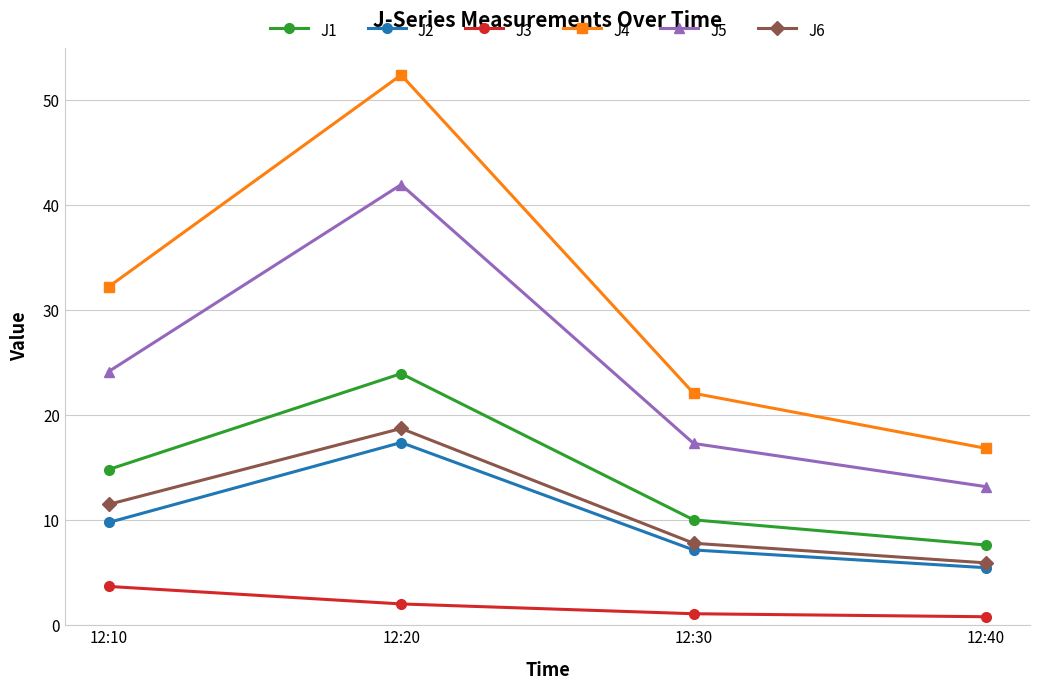

Reading left to right, list all the values displayed in this chart.

J1: 12:10=14.8	12:20=24.0	12:30=10.0	12:40=7.6
J2: 12:10=9.8	12:20=17.4	12:30=7.2	12:40=5.5
J3: 12:10=3.7	12:20=2.0	12:30=1.1	12:40=0.8
J4: 12:10=32.2	12:20=52.4	12:30=22.1	12:40=16.9
J5: 12:10=24.2	12:20=42.0	12:30=17.3	12:40=13.2
J6: 12:10=11.5	12:20=18.7	12:30=7.8	12:40=5.9